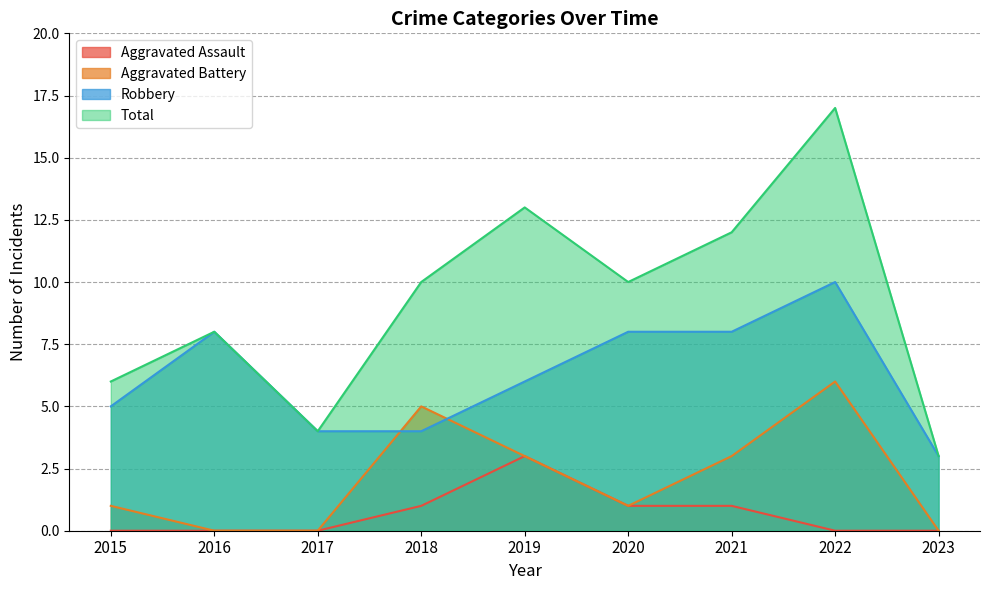

Between 2015 and 2016, which series saw the biggest shift?

Robbery